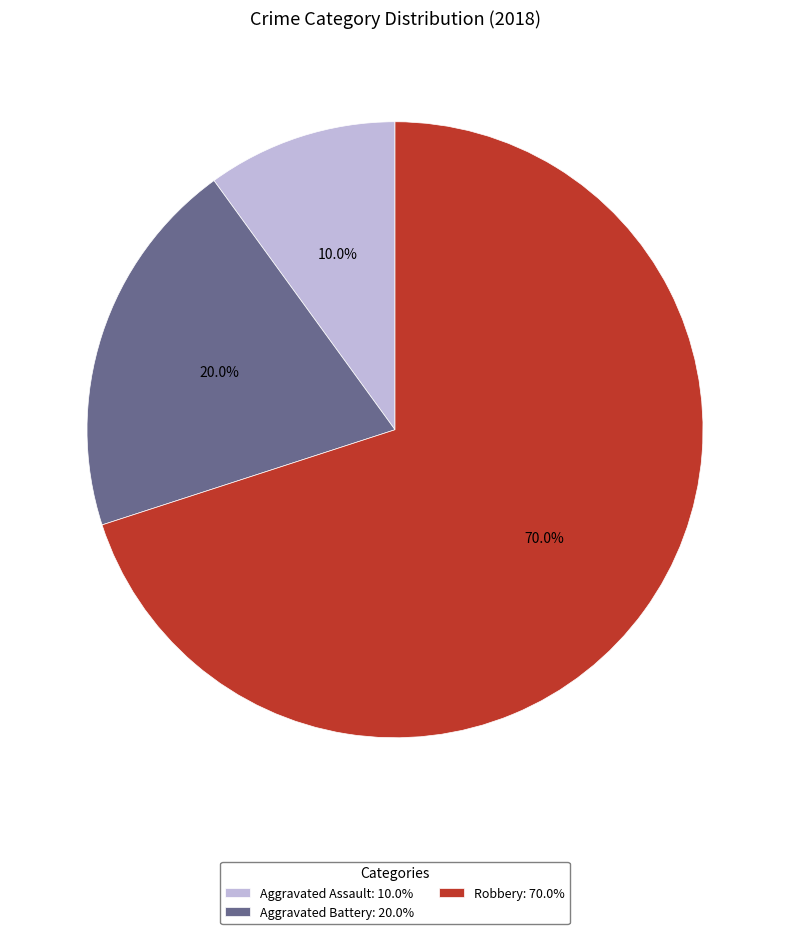

How much of the chart is everything except Robbery?

30.0%